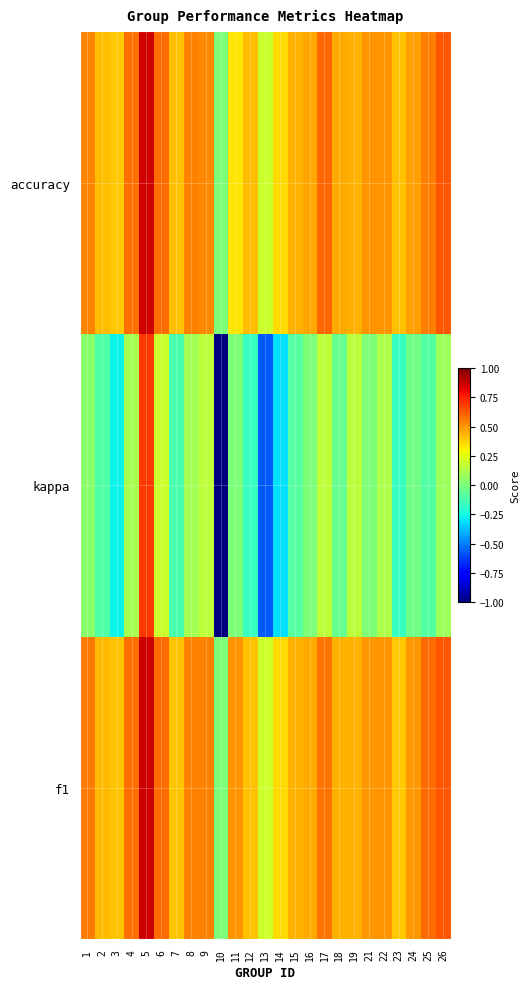

Which has a higher value, 10 or 24?

24